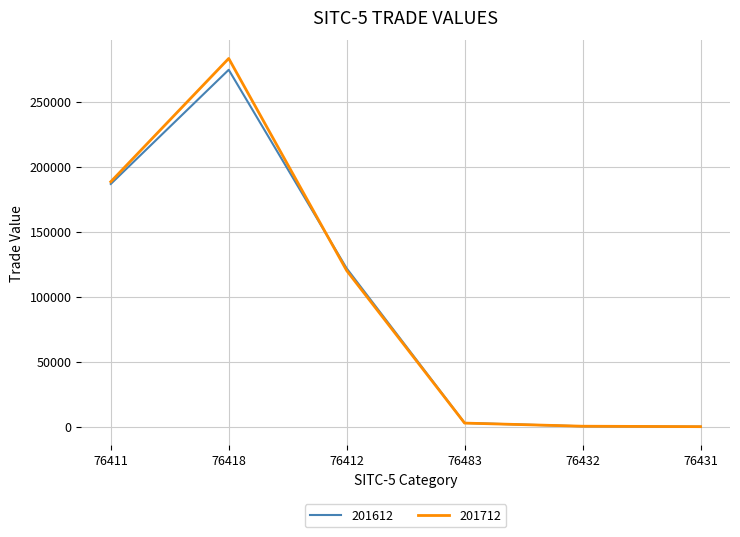

Which category has the highest value in the 201712 series?

76418